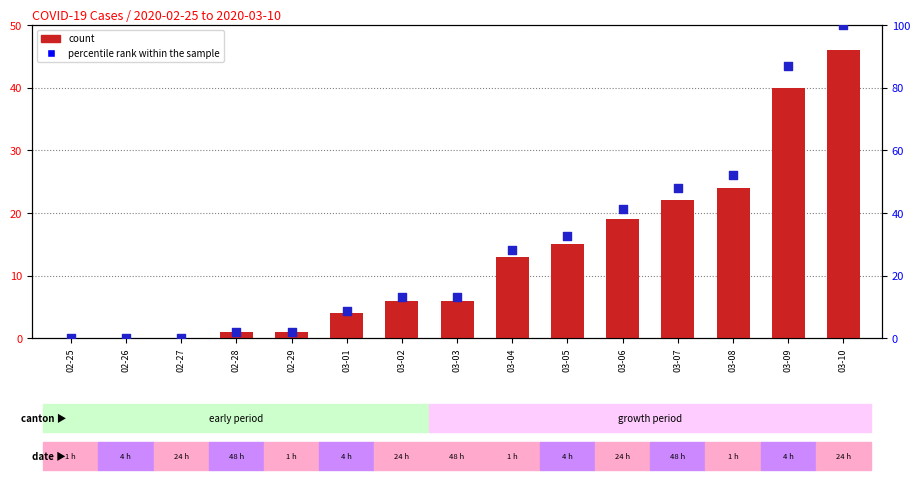

Which series has the widest spread of Y values?

percentile rank within the sample